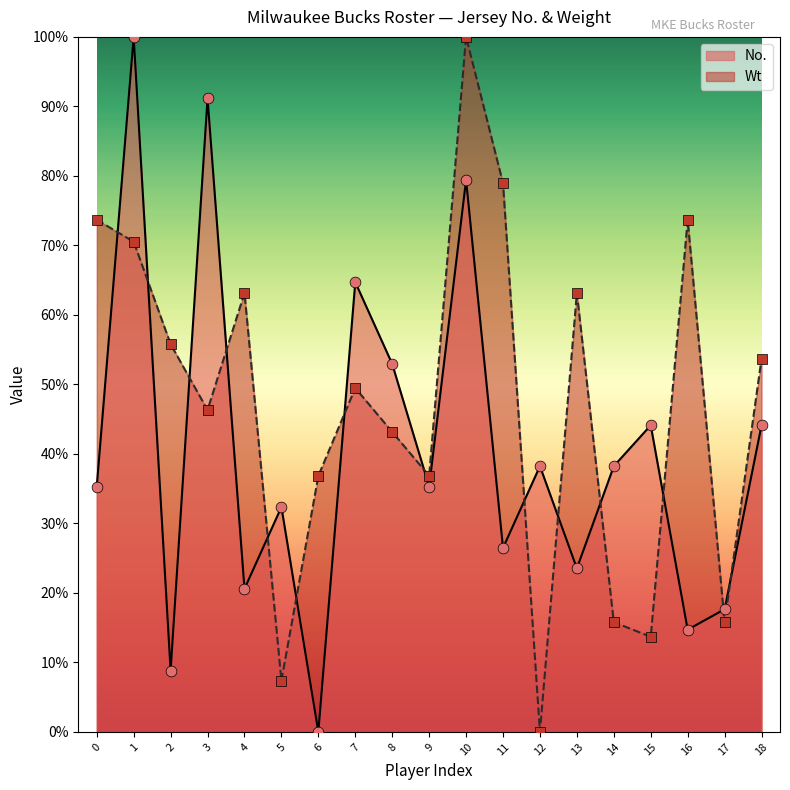

What is the total value across all series at 6?

36.8